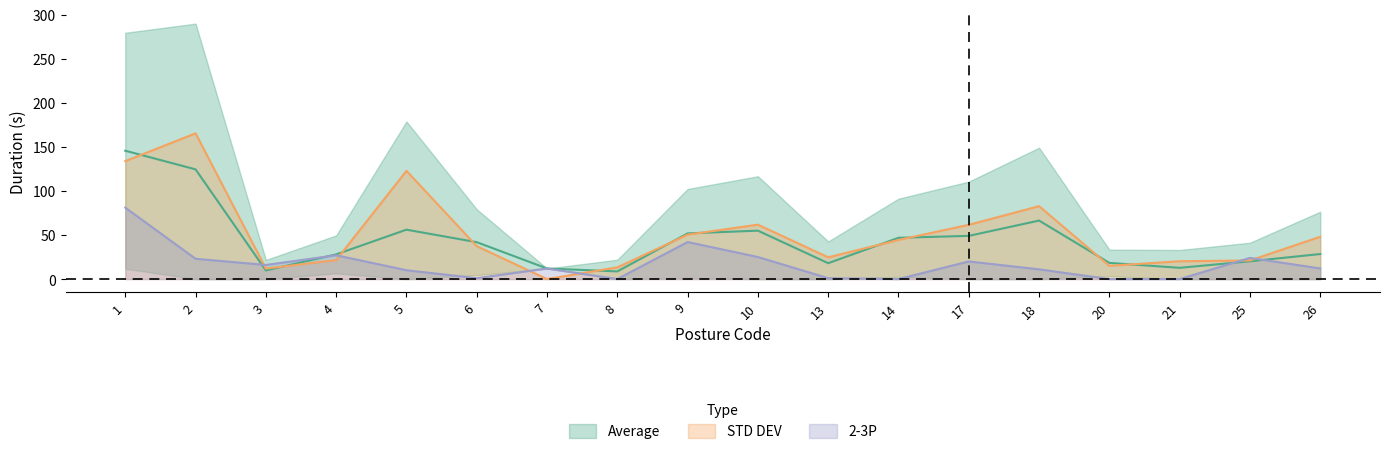

What is the greatest value displayed?

165.3